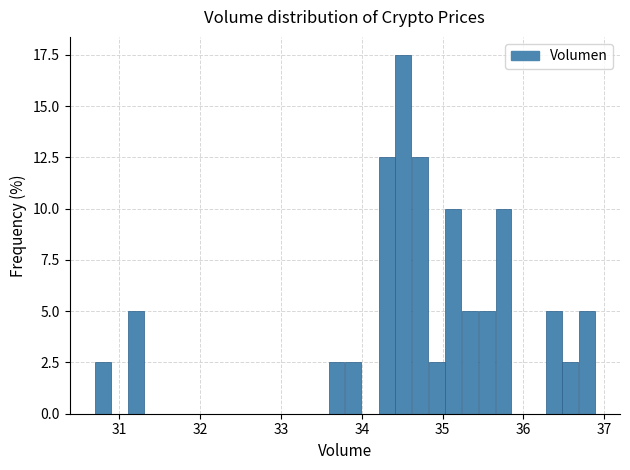

Around what value on the x-axis is the tallest bar? Give the approximate position of its centre, as read against the axis.

34.5